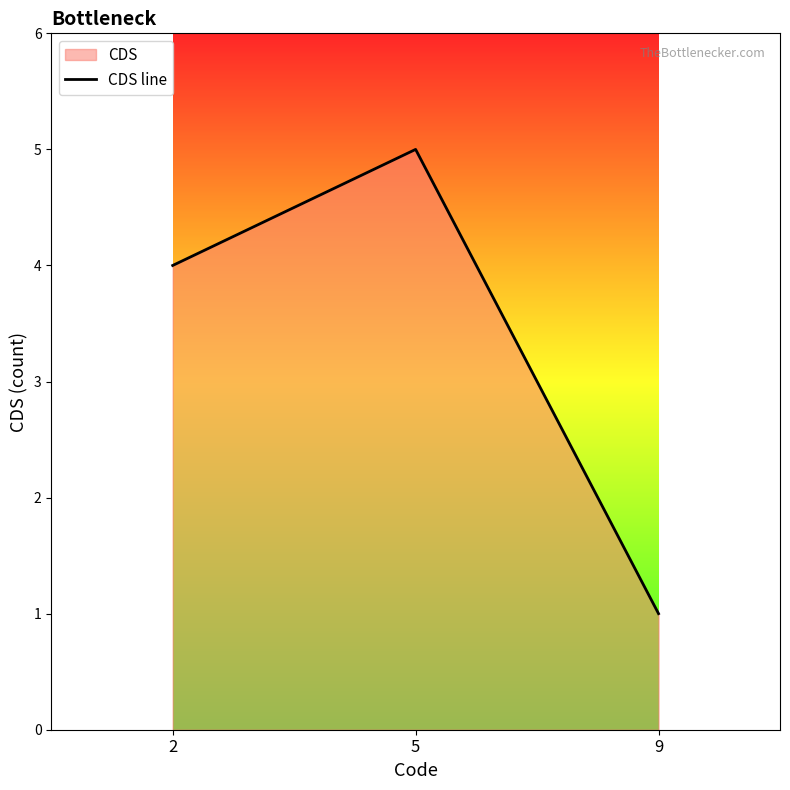

What is the change in value from 5 to 9?

-4